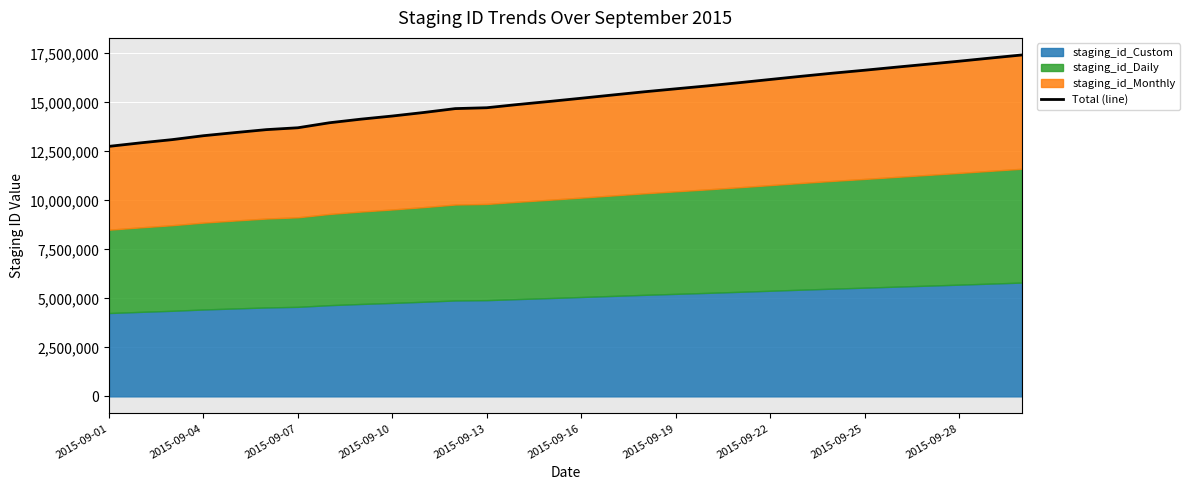

What is the sum of all values?

454052436